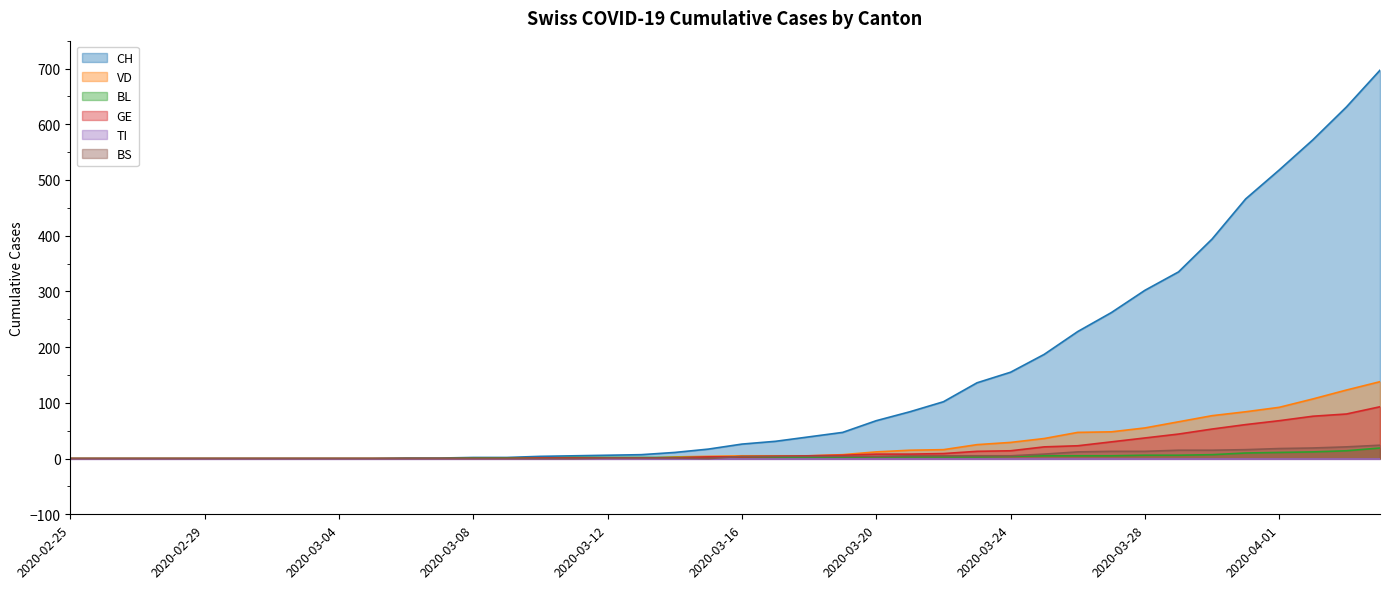

What value does the BS series have at 2020-03-25, to the nearest 10?

10